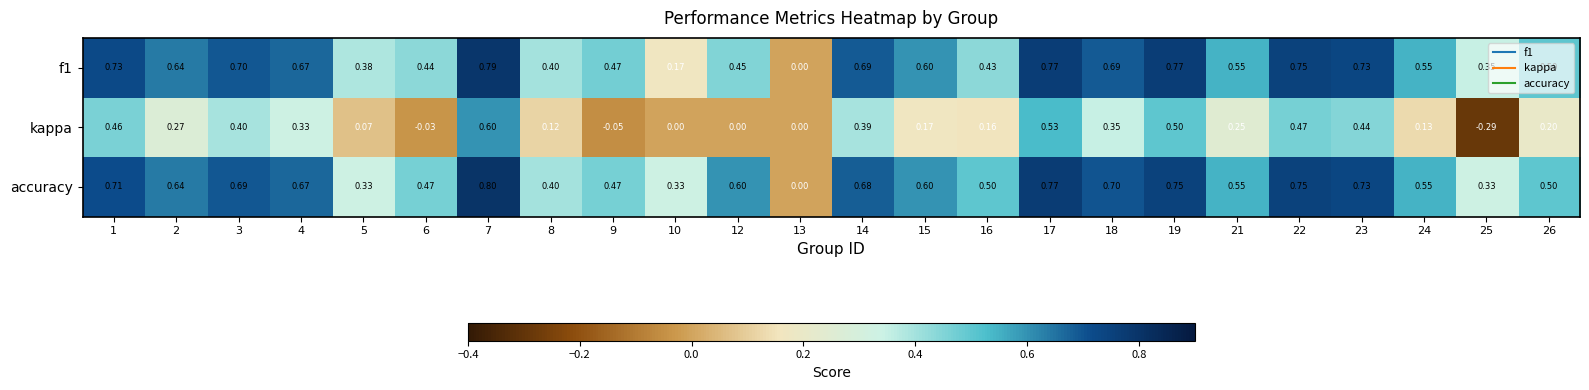

Rank the series at 3 from lowest to highest value.

kappa, accuracy, f1